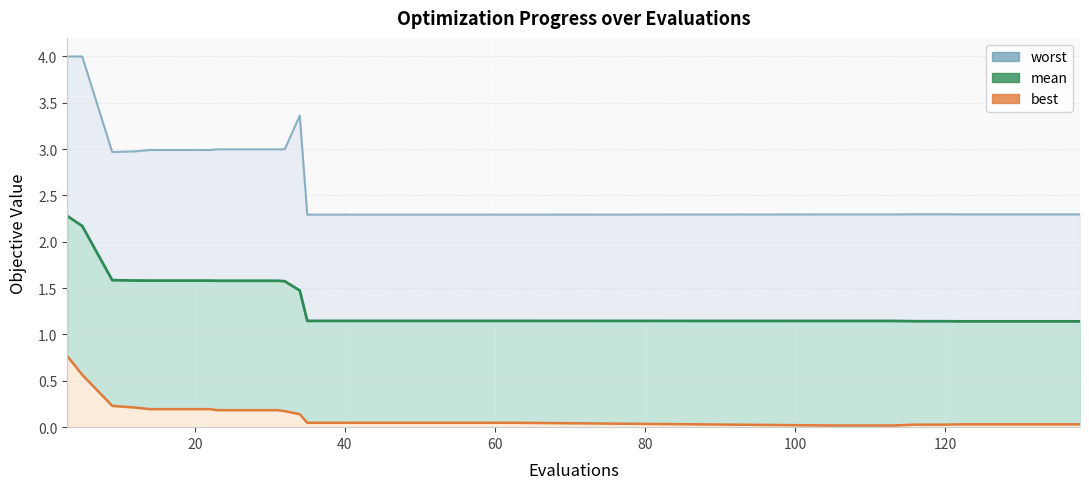

At which category does worst reach its first local valley?

9